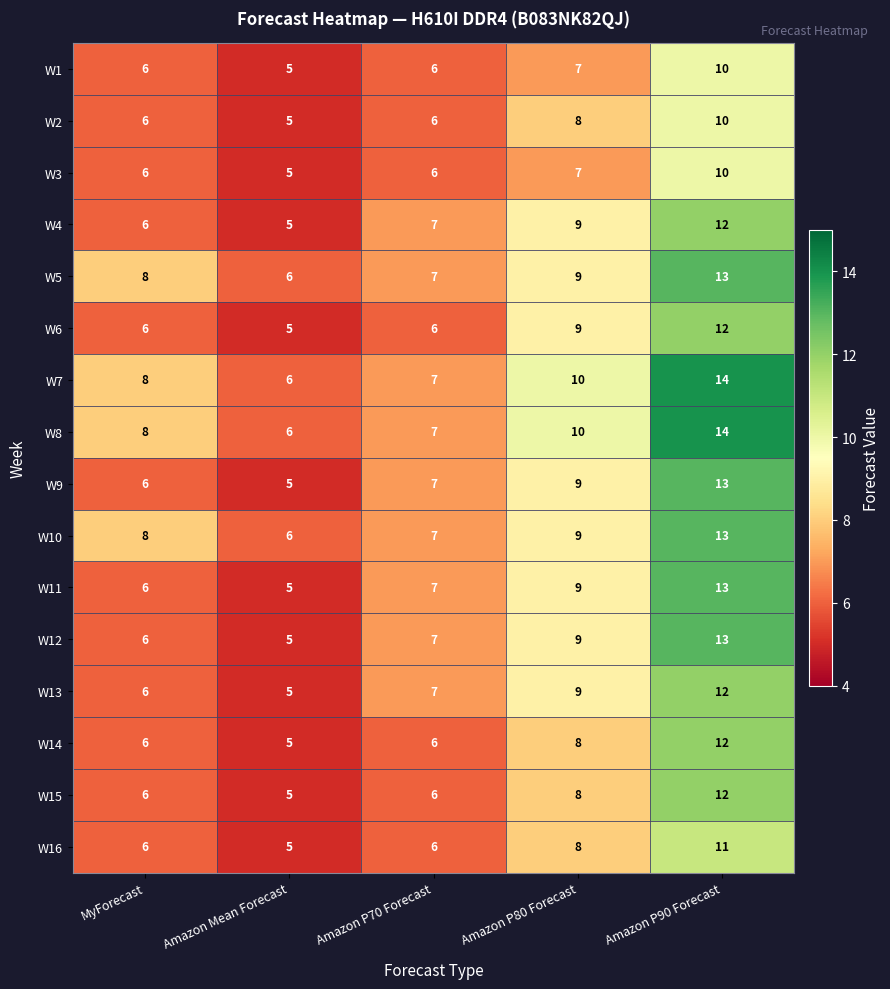

At which category does the chart reach its minimum across all series?

Amazon Mean Forecast